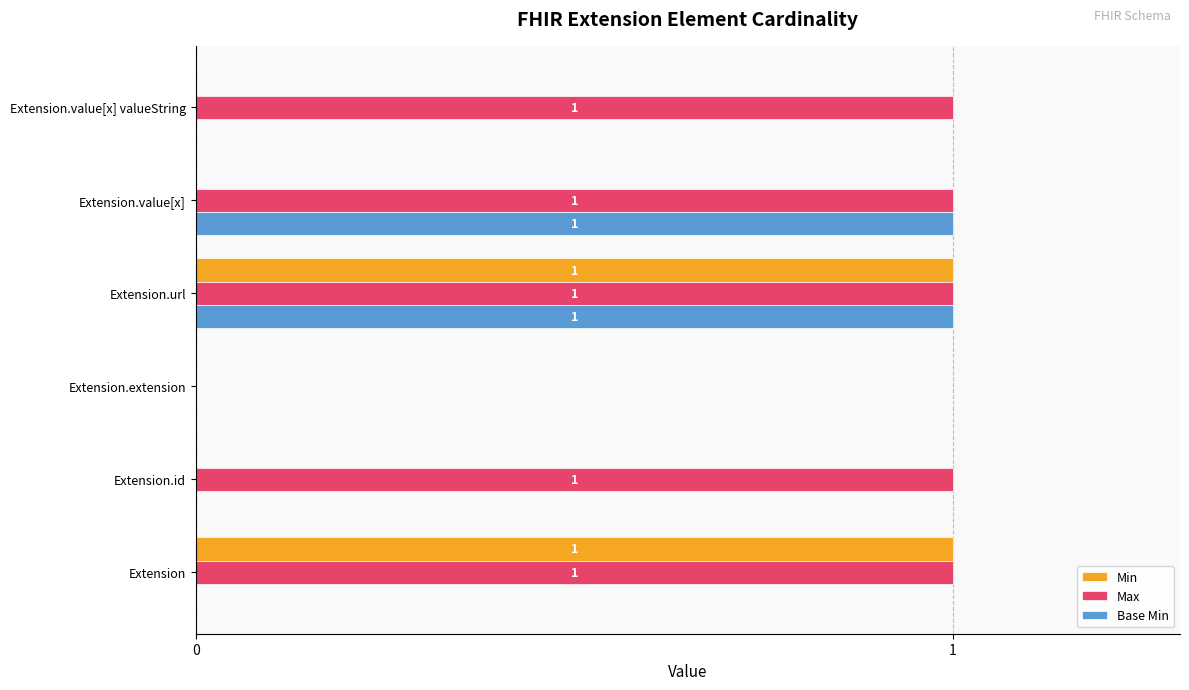

At which label is Max closest to 0?

Extension.extension